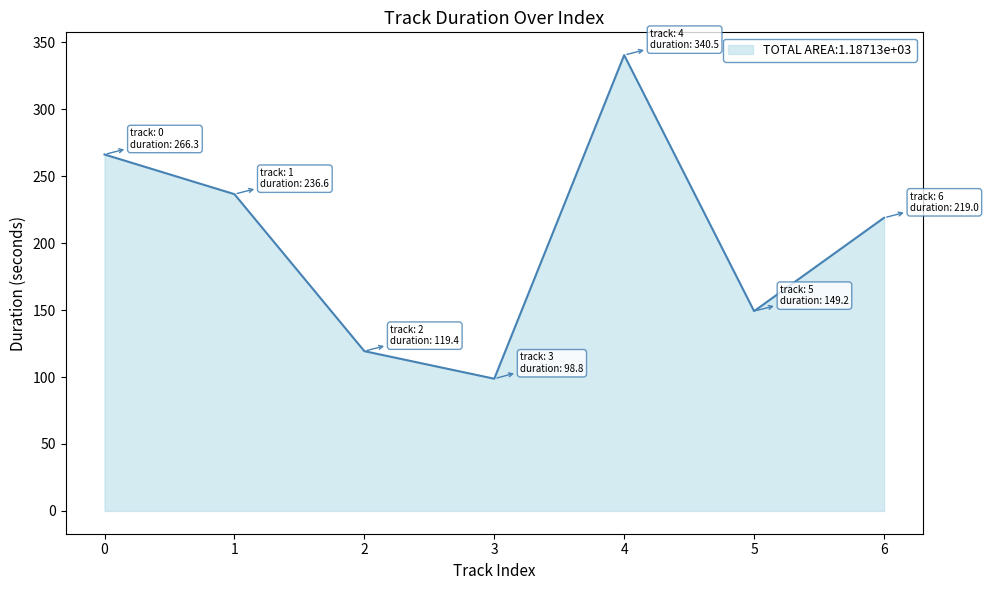

List the labels in order of value, largest first.

4, 0, 1, 6, 5, 2, 3